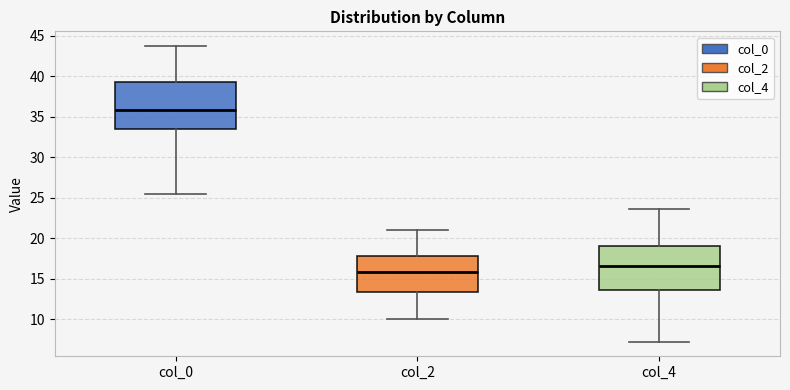

Which box's median line is the highest?

col_0